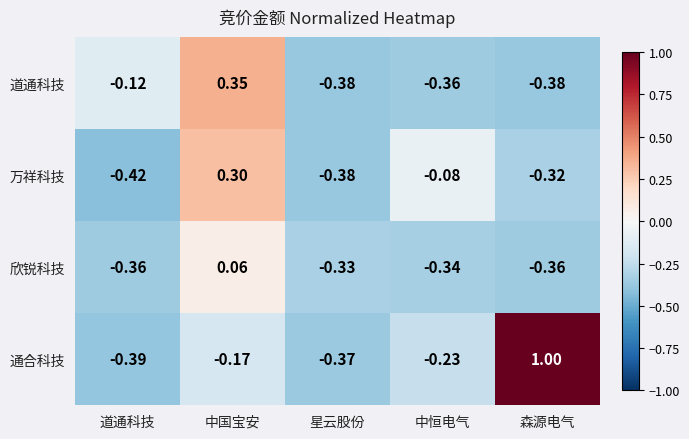

List the series in order of their peak value, highest first.

通合科技, 道通科技, 万祥科技, 欣锐科技